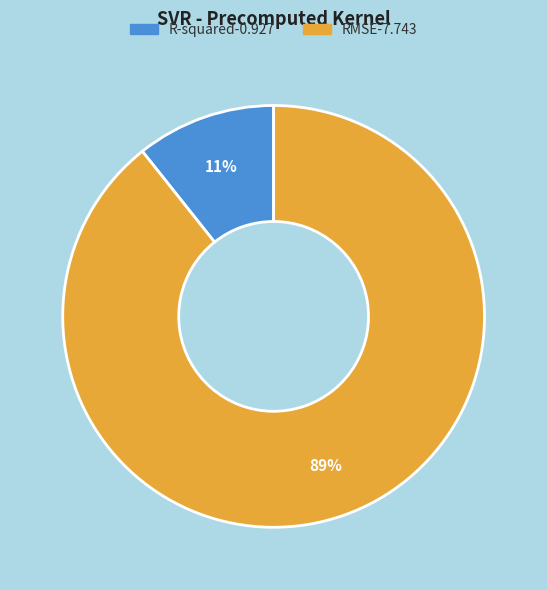

To the nearest percent, what is the combined percentage of R-squared and RMSE?

100%